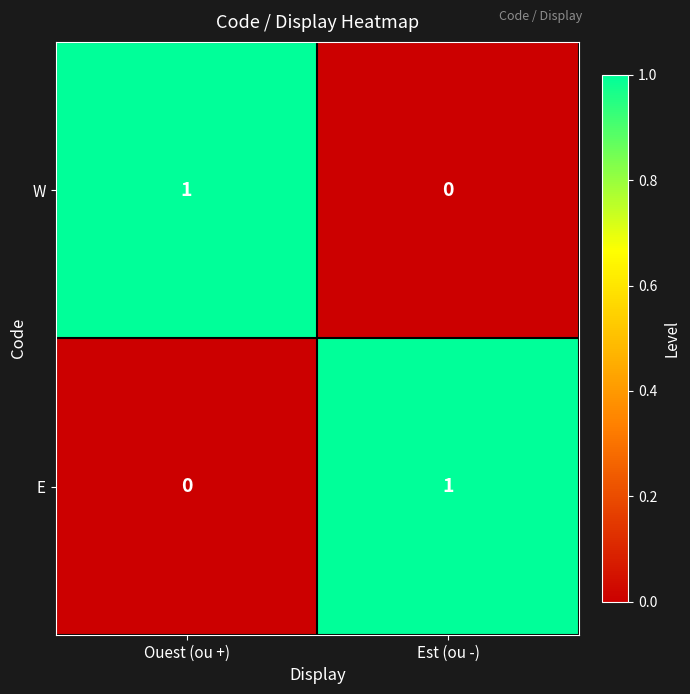

The value of E at Est (ou -) is 1. True or false?

True